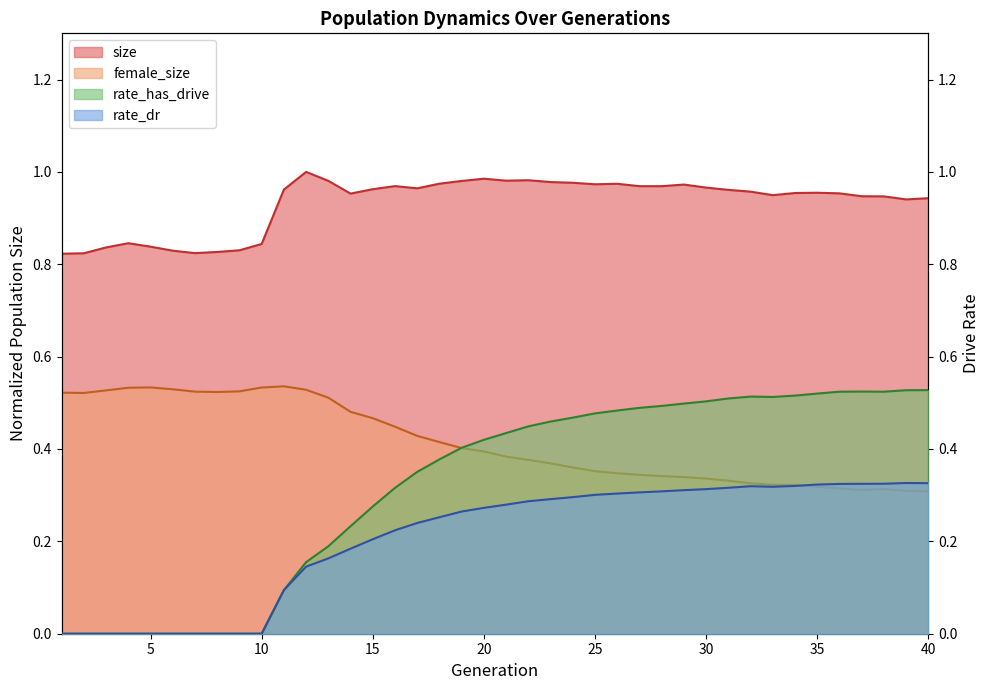

Reading left to right, what are all the values shown in this chart?

size: 0.8	0.8	0.8	0.8	0.8	0.8	0.8	0.8	0.8	0.8	1.0	1.0	1.0	1.0	1.0	1.0	1.0	1.0	1.0	1.0	1.0	1.0	1.0	1.0	1.0	1.0	1.0	1.0	1.0	1.0	1.0	1.0	0.9	1.0	1.0	1.0	0.9	0.9	0.9	0.9
female_size: 0.5	0.5	0.5	0.5	0.5	0.5	0.5	0.5	0.5	0.5	0.5	0.5	0.5	0.5	0.5	0.4	0.4	0.4	0.4	0.4	0.4	0.4	0.4	0.4	0.4	0.3	0.3	0.3	0.3	0.3	0.3	0.3	0.3	0.3	0.3	0.3	0.3	0.3	0.3	0.3
rate_dr: 0.0	0.0	0.0	0.0	0.0	0.0	0.0	0.0	0.0	0.0	0.1	0.1	0.2	0.2	0.2	0.2	0.2	0.3	0.3	0.3	0.3	0.3	0.3	0.3	0.3	0.3	0.3	0.3	0.3	0.3	0.3	0.3	0.3	0.3	0.3	0.3	0.3	0.3	0.3	0.3
rate_has_drive: 0.0	0.0	0.0	0.0	0.0	0.0	0.0	0.0	0.0	0.0	0.1	0.2	0.2	0.2	0.3	0.3	0.4	0.4	0.4	0.4	0.4	0.4	0.5	0.5	0.5	0.5	0.5	0.5	0.5	0.5	0.5	0.5	0.5	0.5	0.5	0.5	0.5	0.5	0.5	0.5